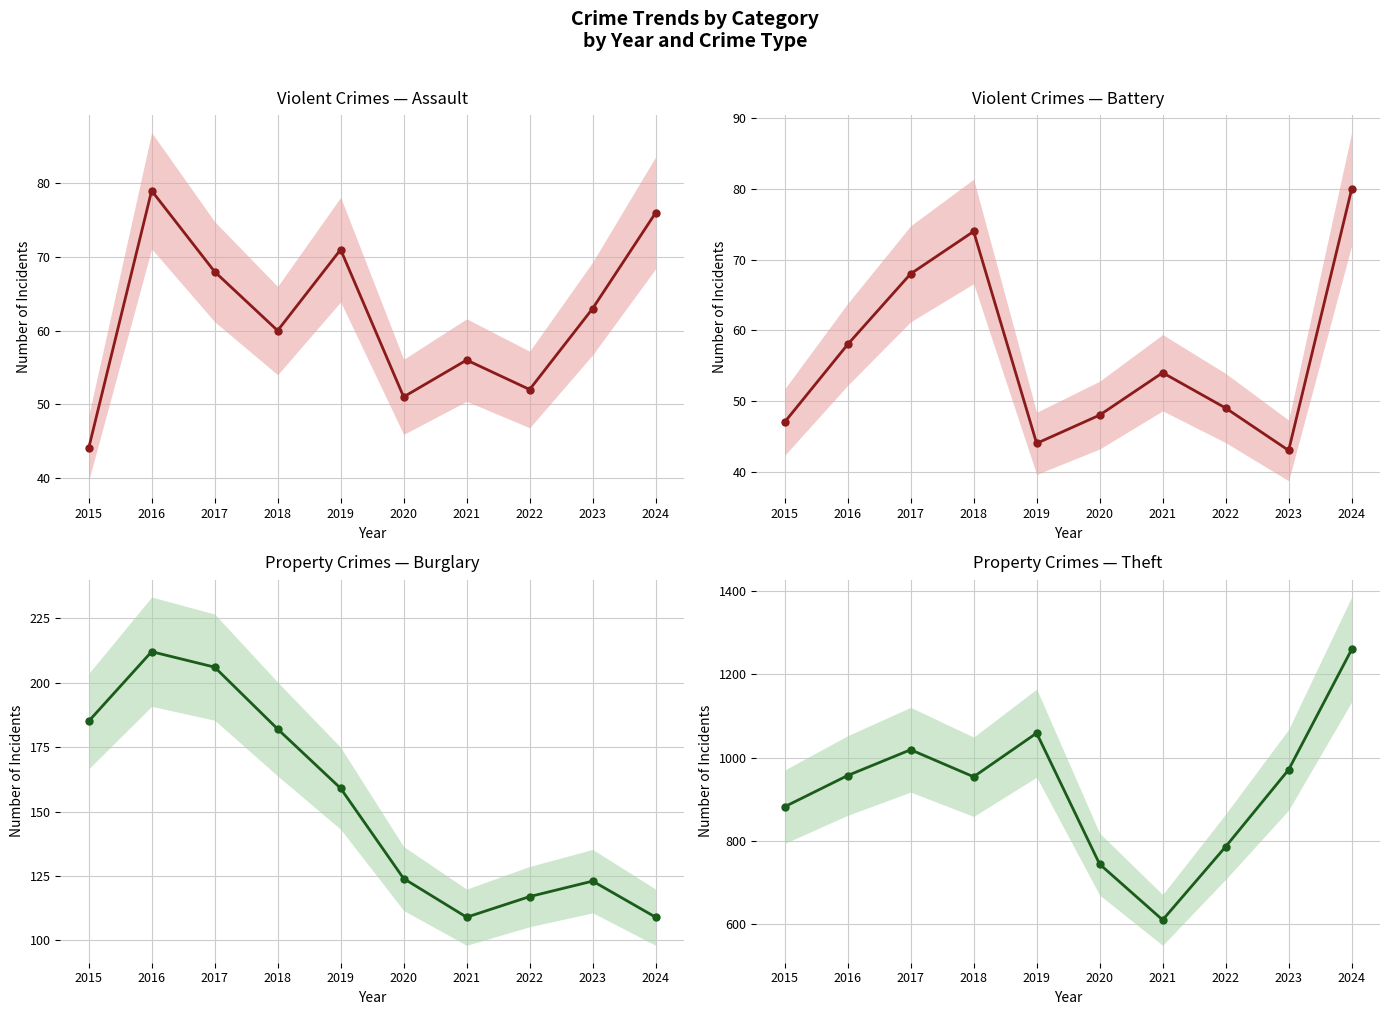

At which category is the sum across all series the highest?

2024